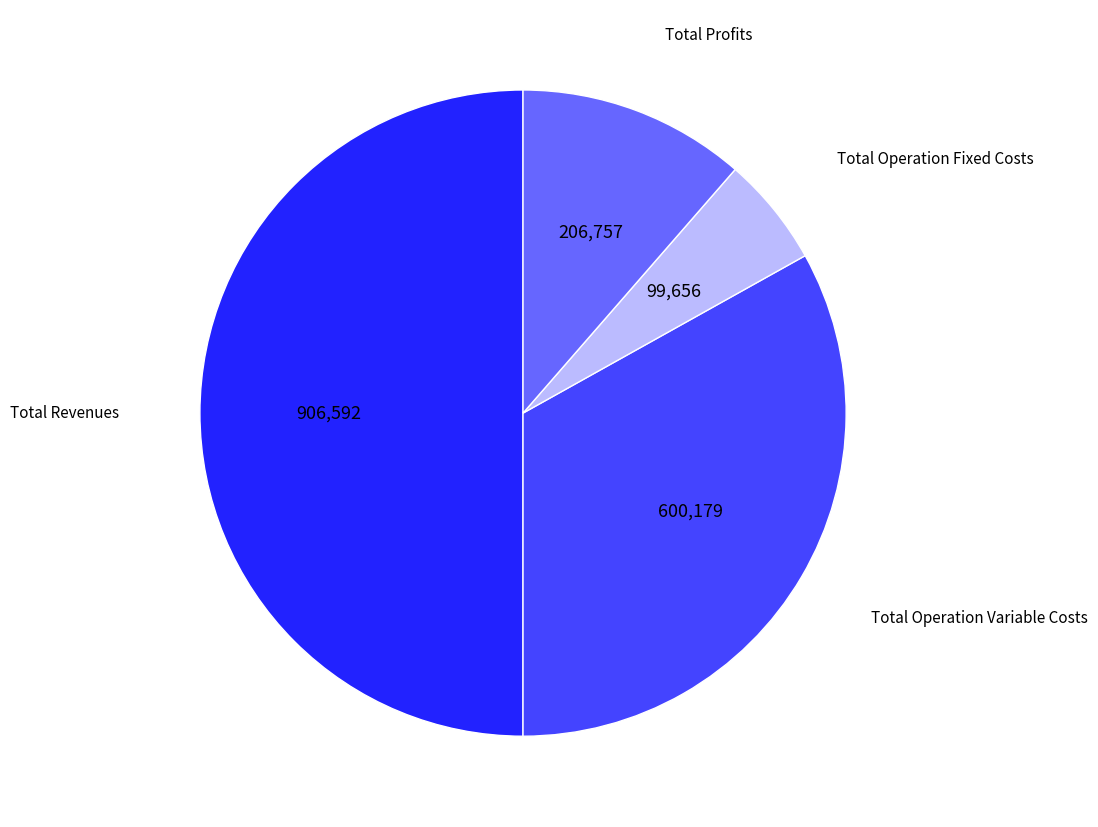

How many slices are in this pie chart?

4